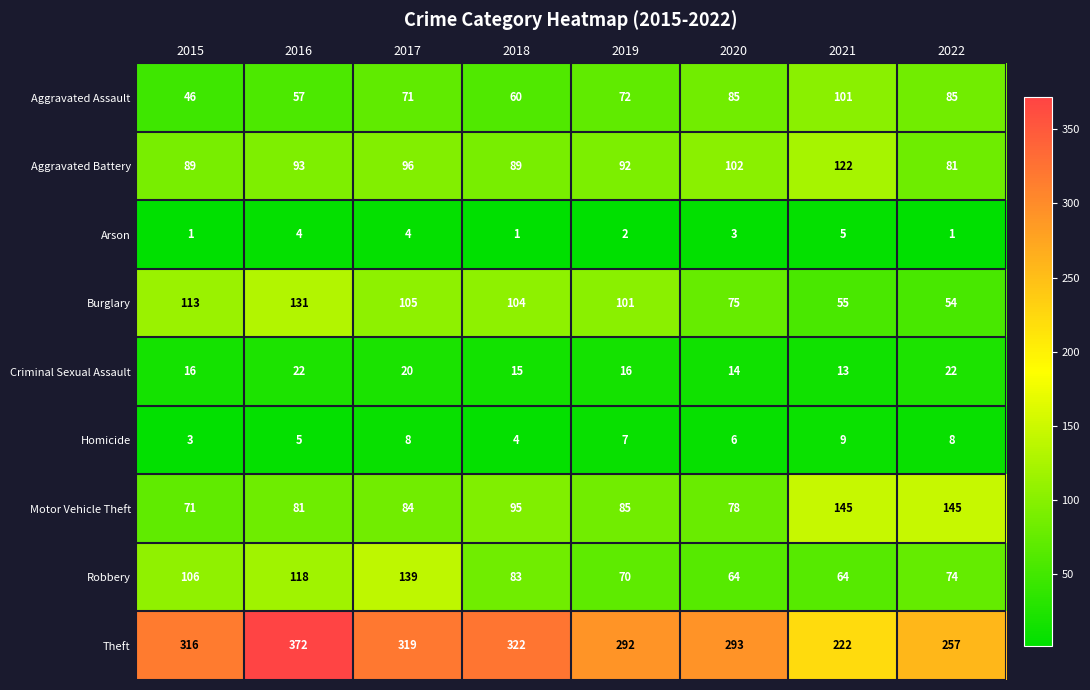

Where does the Burglary series first go above 104?

2015